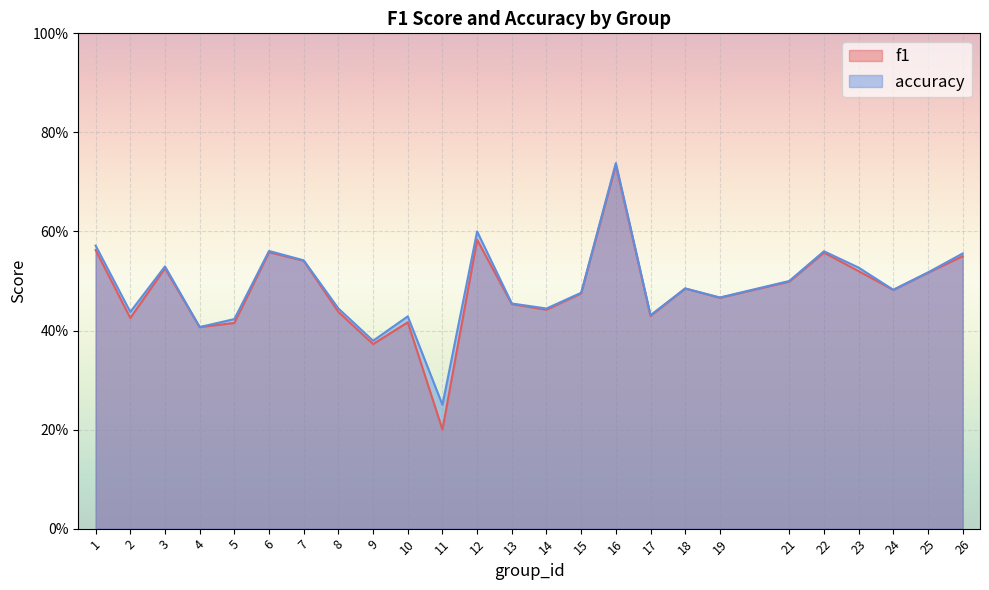

Reading right to left, extract all data points from this chart.

f1: 26=0.5	25=0.5	24=0.5	23=0.5	22=0.6	21=0.5	19=0.5	18=0.5	17=0.4	16=0.7	15=0.5	14=0.4	13=0.5	12=0.6	11=0.2	10=0.4	9=0.4	8=0.4	7=0.5	6=0.6	5=0.4	4=0.4	3=0.5	2=0.4	1=0.6
accuracy: 26=0.6	25=0.5	24=0.5	23=0.5	22=0.6	21=0.5	19=0.5	18=0.5	17=0.4	16=0.7	15=0.5	14=0.4	13=0.5	12=0.6	11=0.2	10=0.4	9=0.4	8=0.4	7=0.5	6=0.6	5=0.4	4=0.4	3=0.5	2=0.4	1=0.6